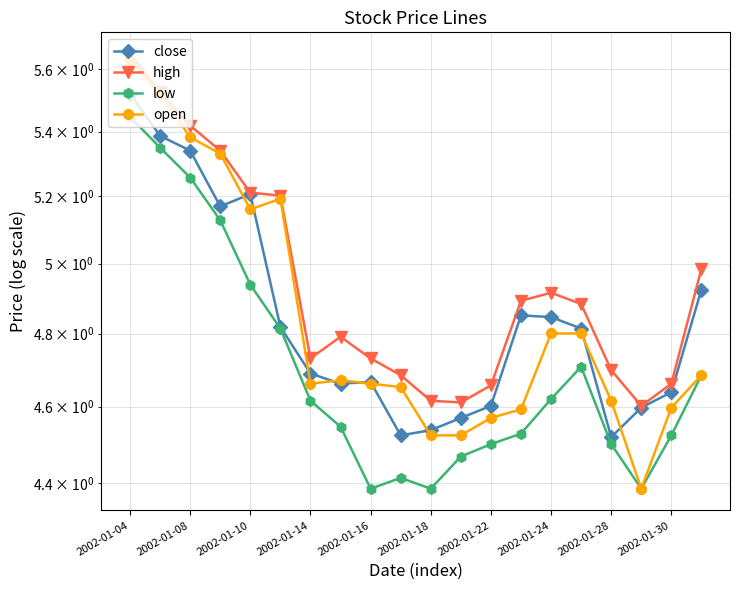

What is the difference between the maximum and minimum values in the close series?

1.0